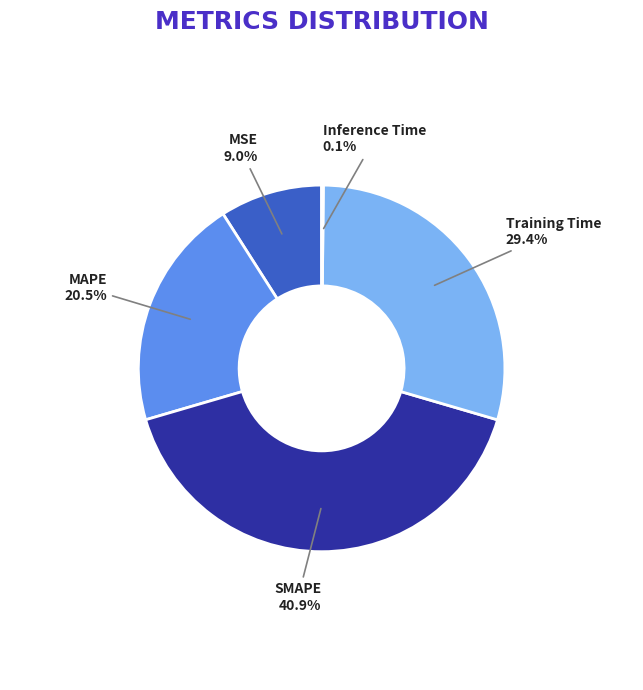

Does any single category account for the majority?

No